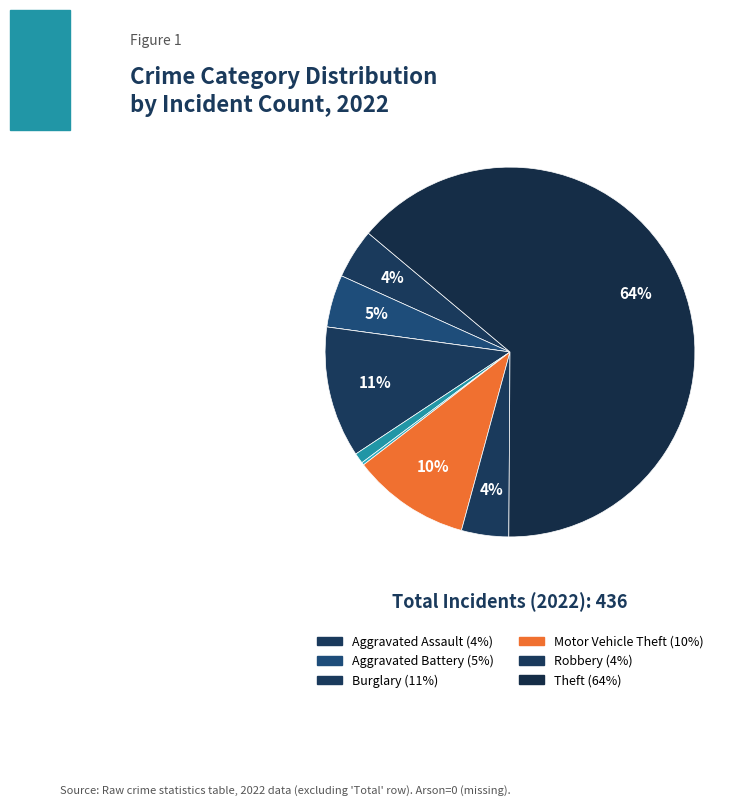

What is the majority slice?

Theft